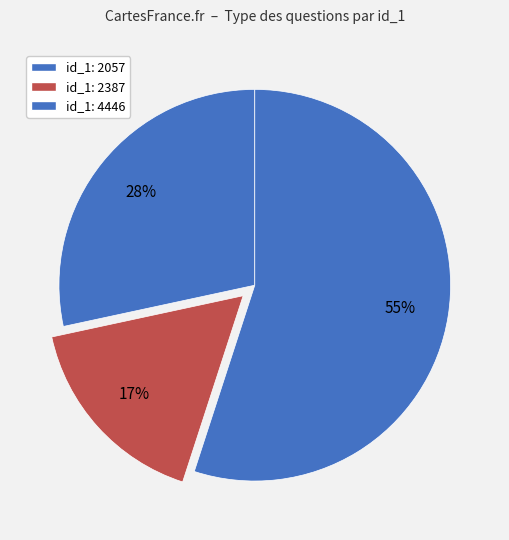

How many segments does this pie chart have?

3